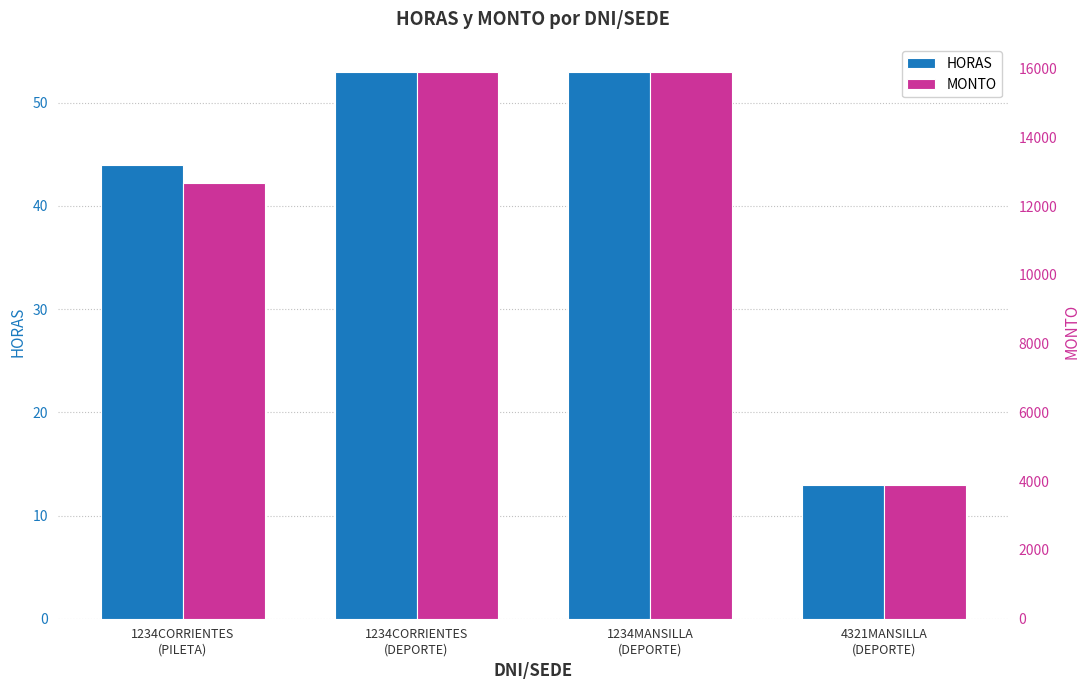

What is the approximate value of HORAS at 4321MANSILLA
(DEPORTE)?

13.0